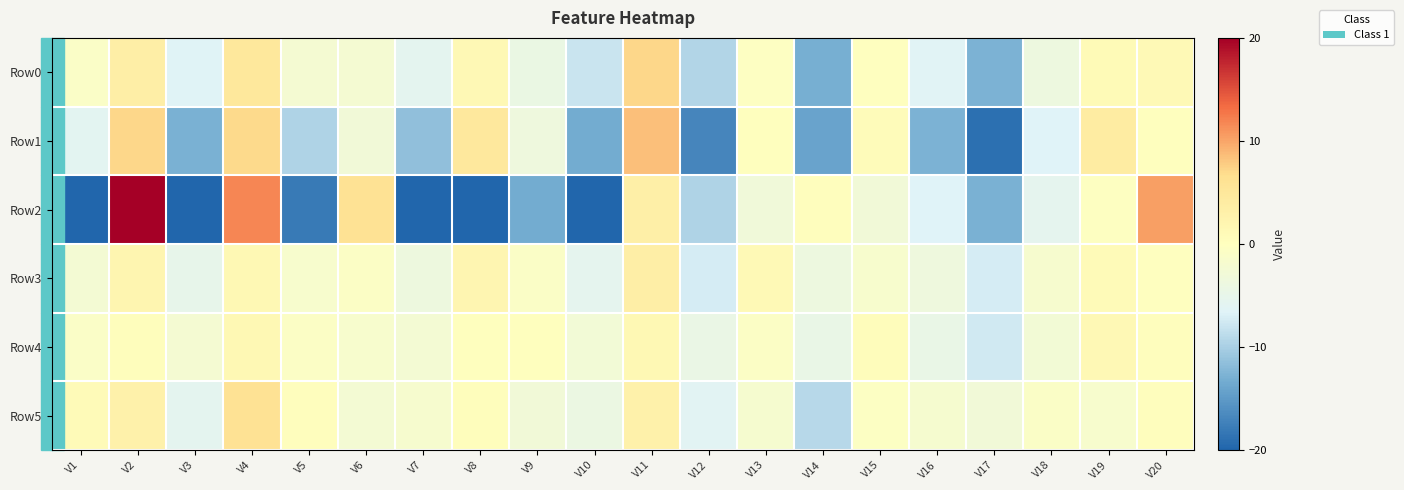

How many data points does each series have?

20